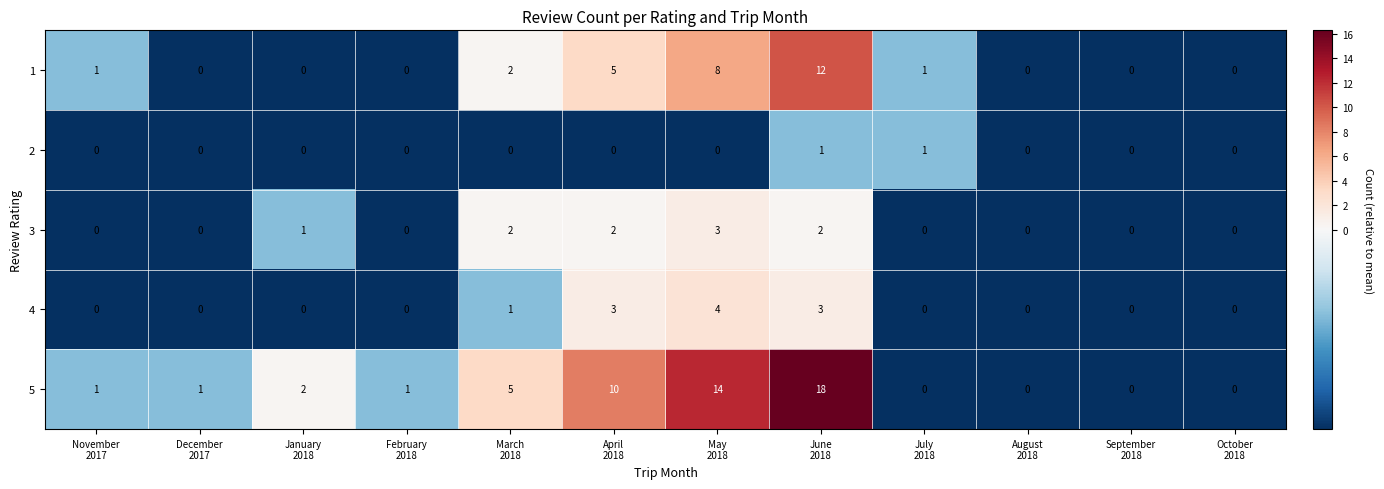

What is the sum of all 3 values?

10